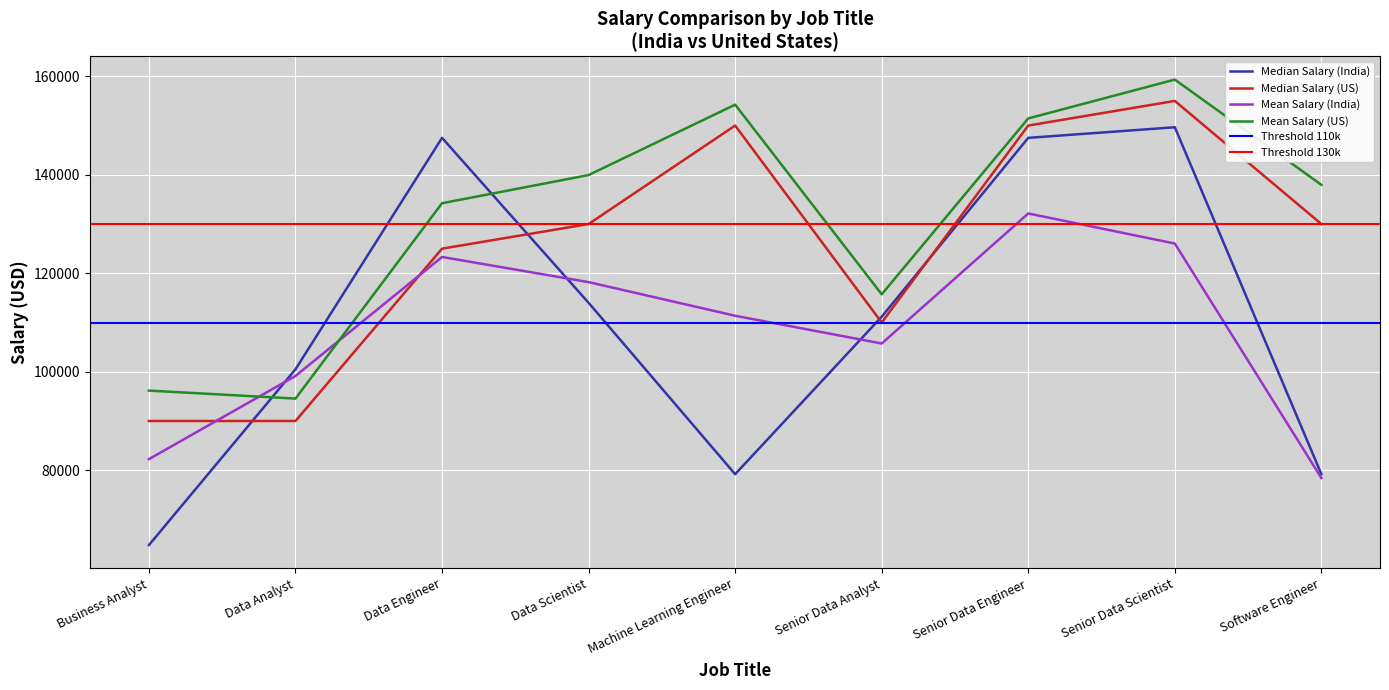

What is the minimum value shown in the chart?

64800.0